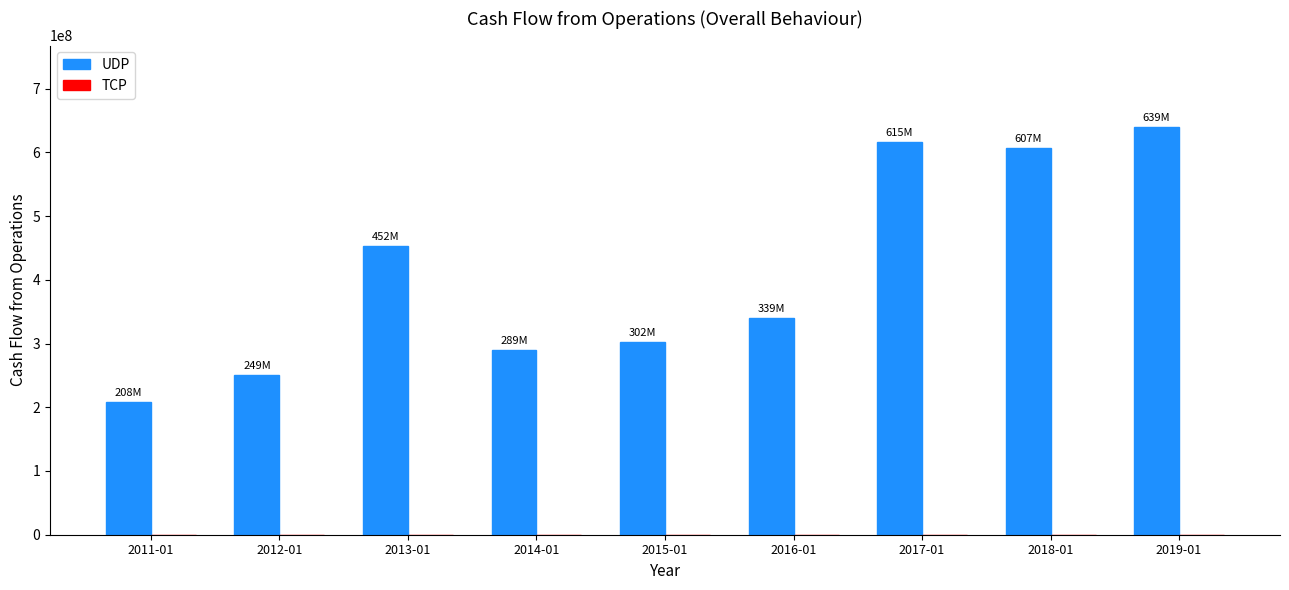

Reading right to left, what are all the values shown in this chart?

639653000	607250000	615916000	339402000	302335000	289351000	452509000	249983000	208704000